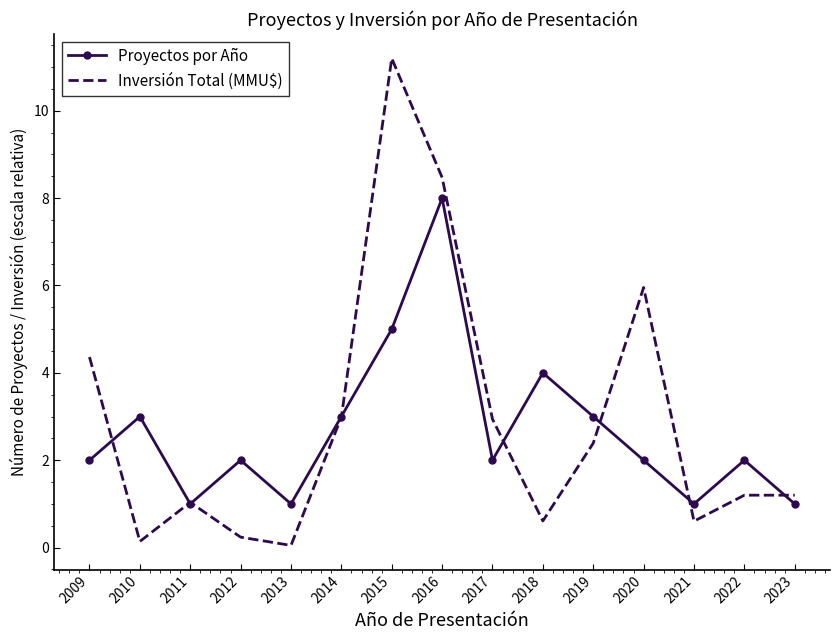

Which series has the widest spread of values?

Inversión Total (MMU$)